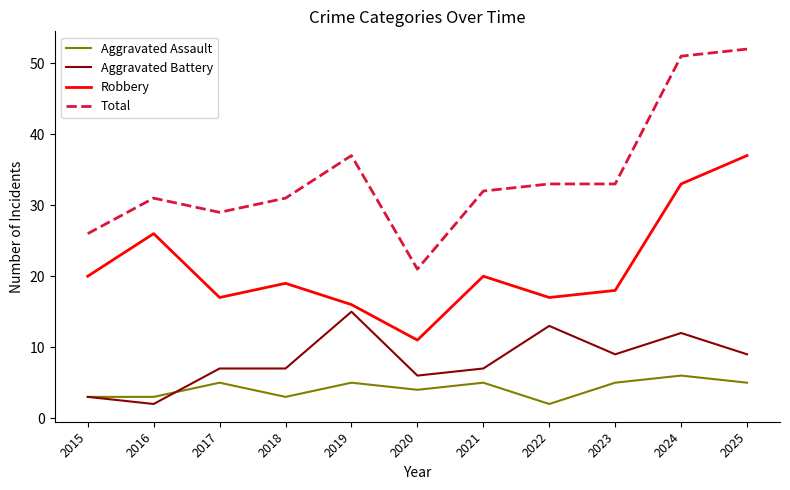

What is the approximate value of Robbery at 2015, to the nearest 10?

20